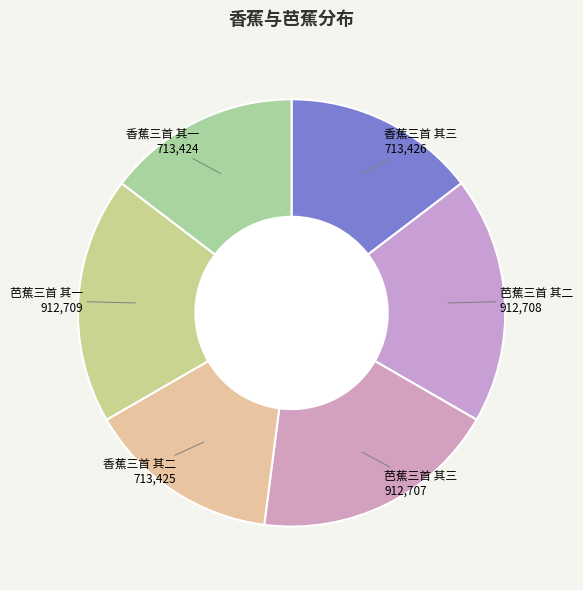

What is the smallest slice in the pie chart?

香蕉三首 其一